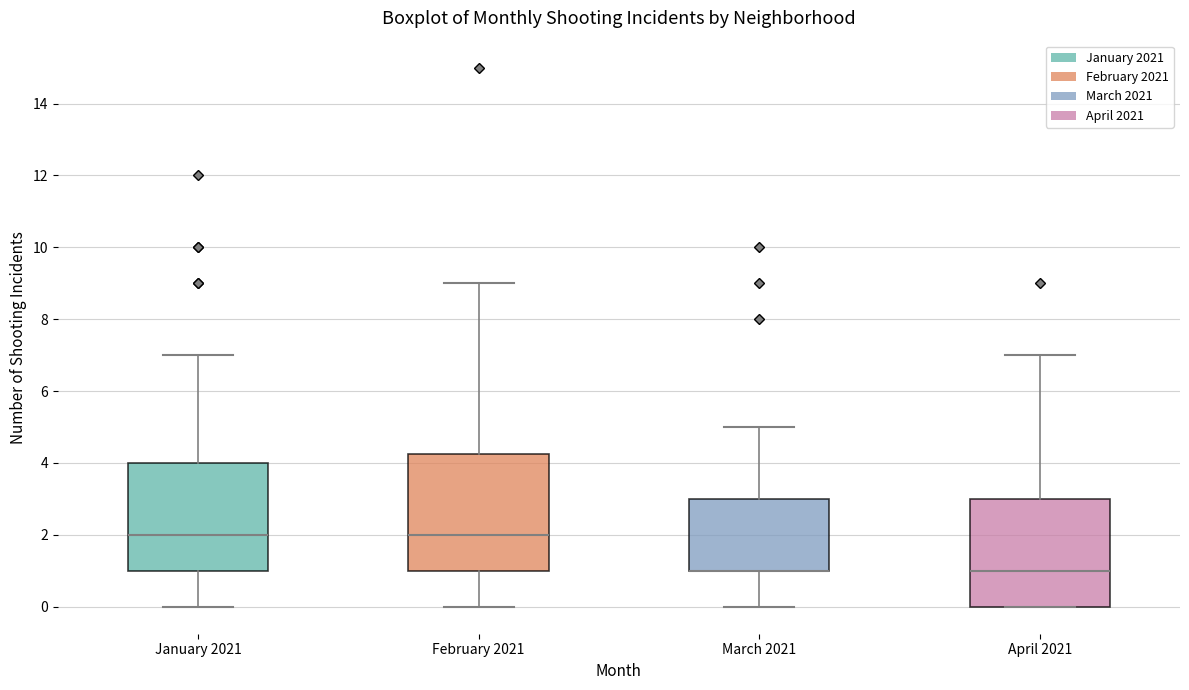

Which box is the tallest, from its lower edge to its upper edge?

February 2021